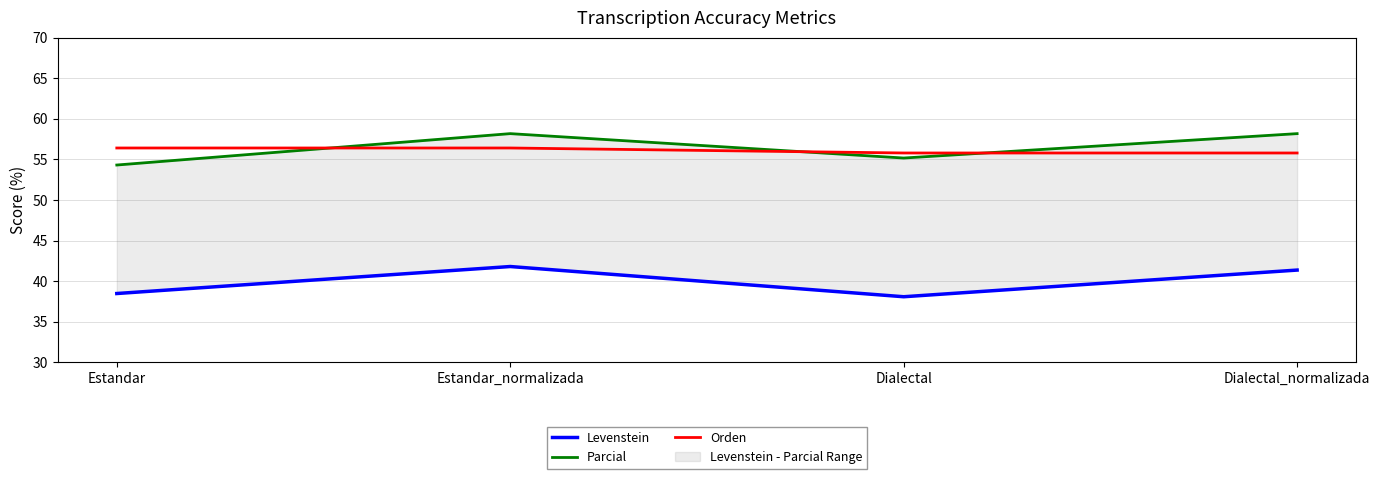

At how many categories does at least one series exceed 46?

4